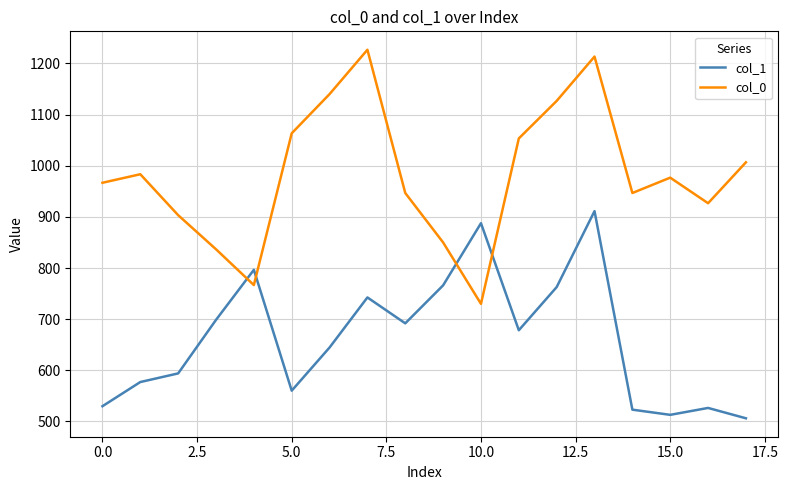

How many series are shown in this chart?

2